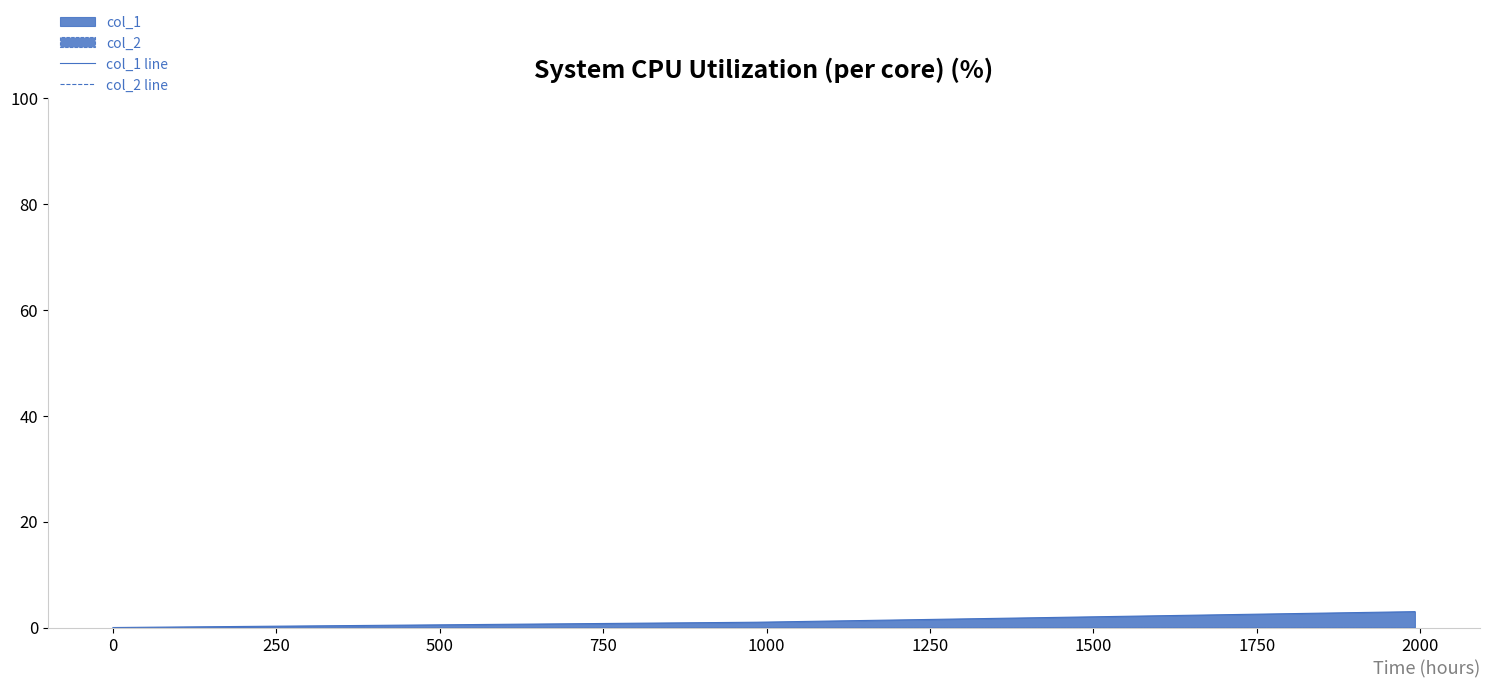

Rank the series by their average value, from highest to lowest.

col_1 line, col_2 line